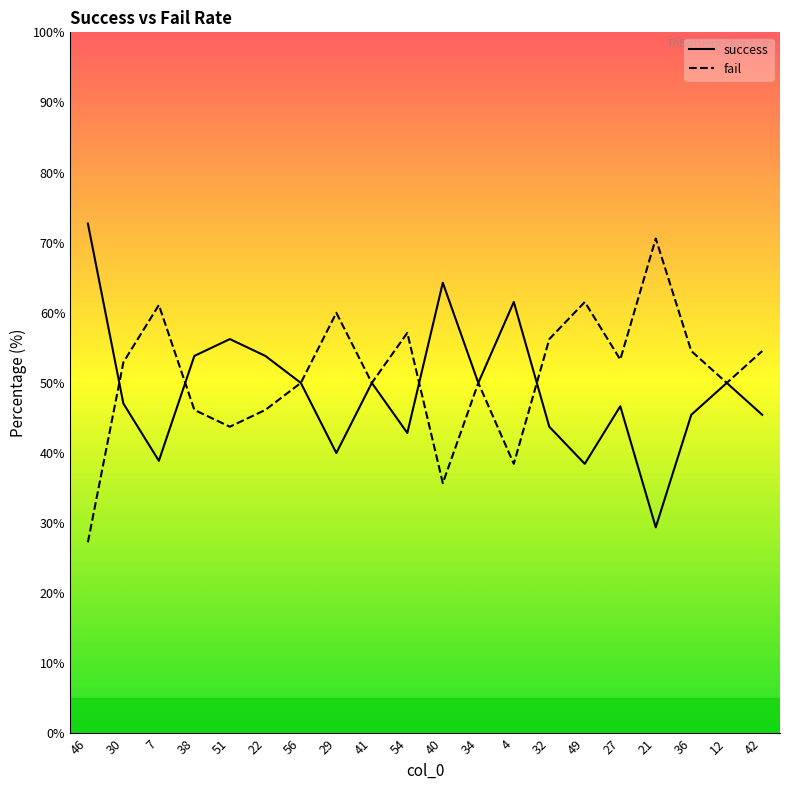

At which label does success reach its minimum?

21